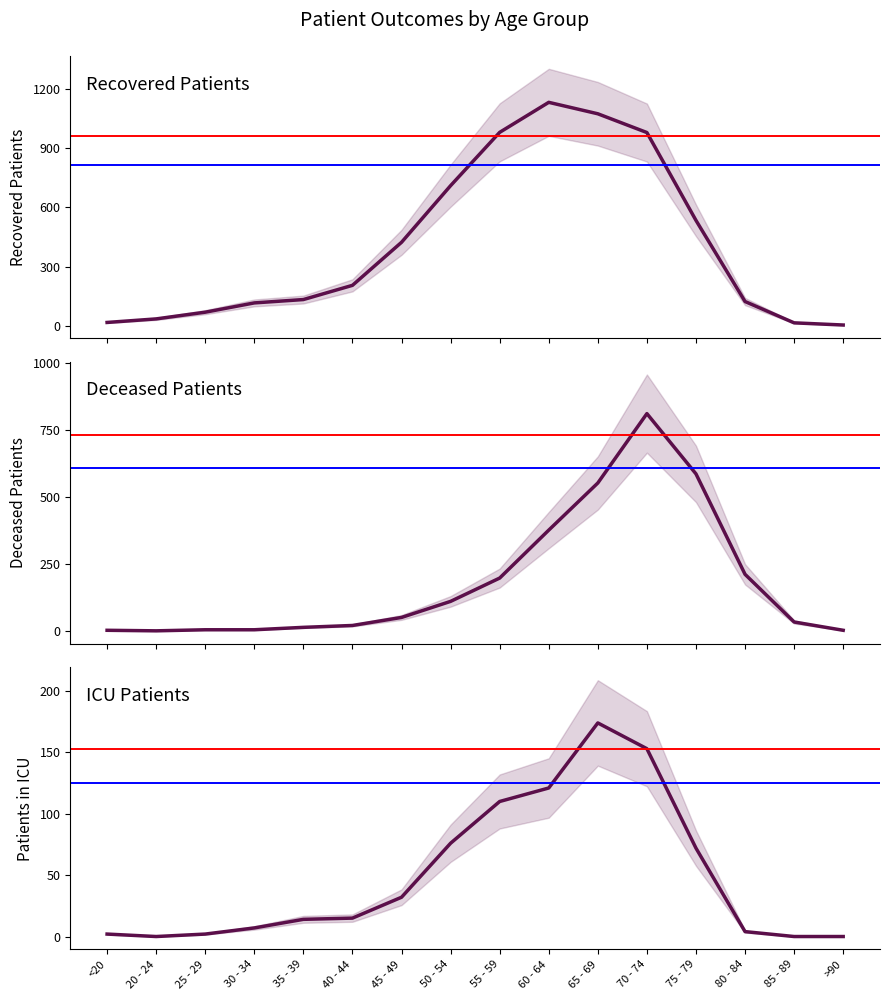

Where is the first local minimum for patients_in_icu?

20 - 24